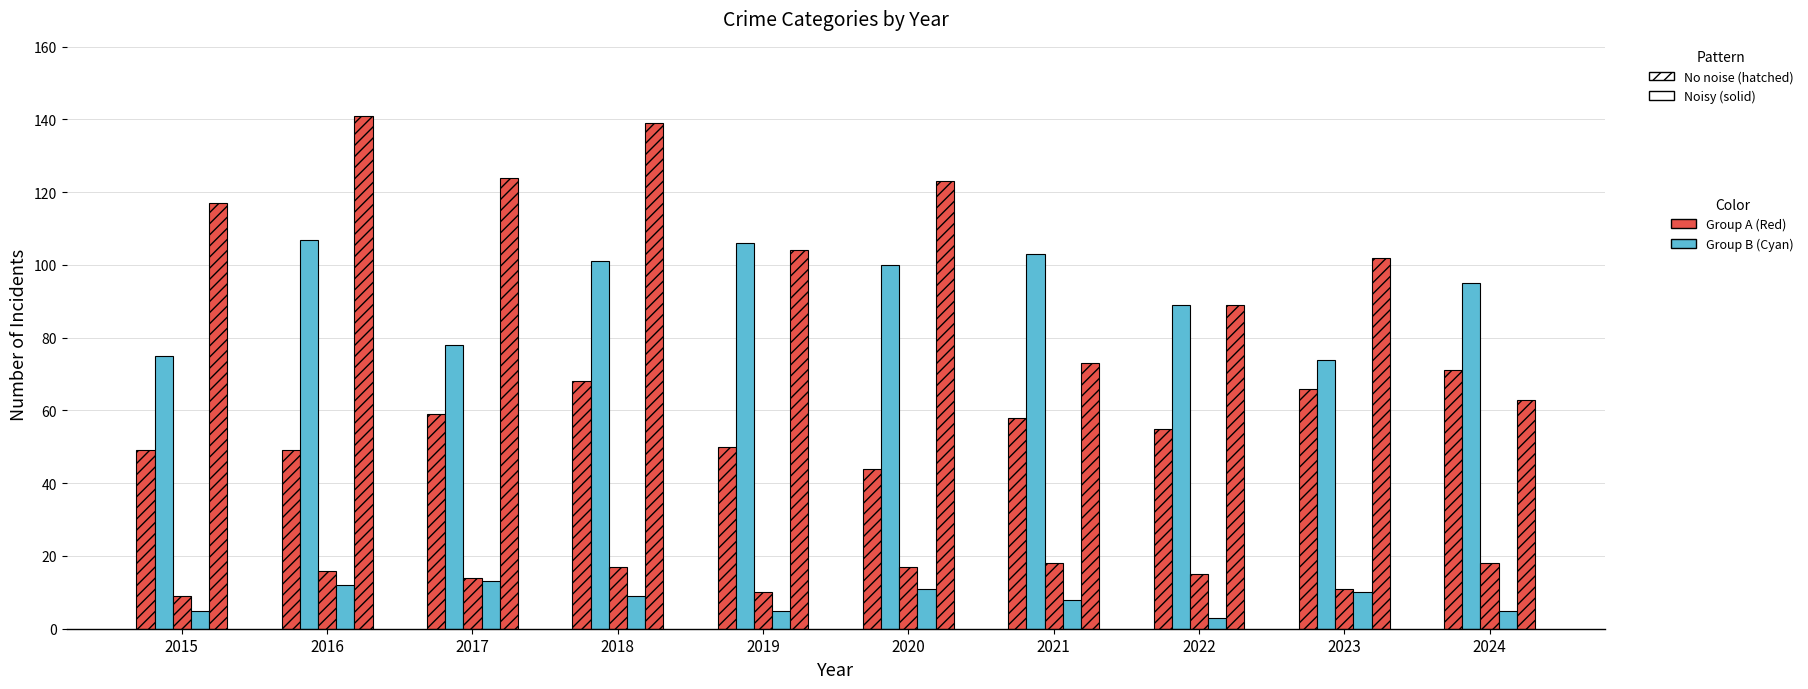

How many data points does each series have?

10